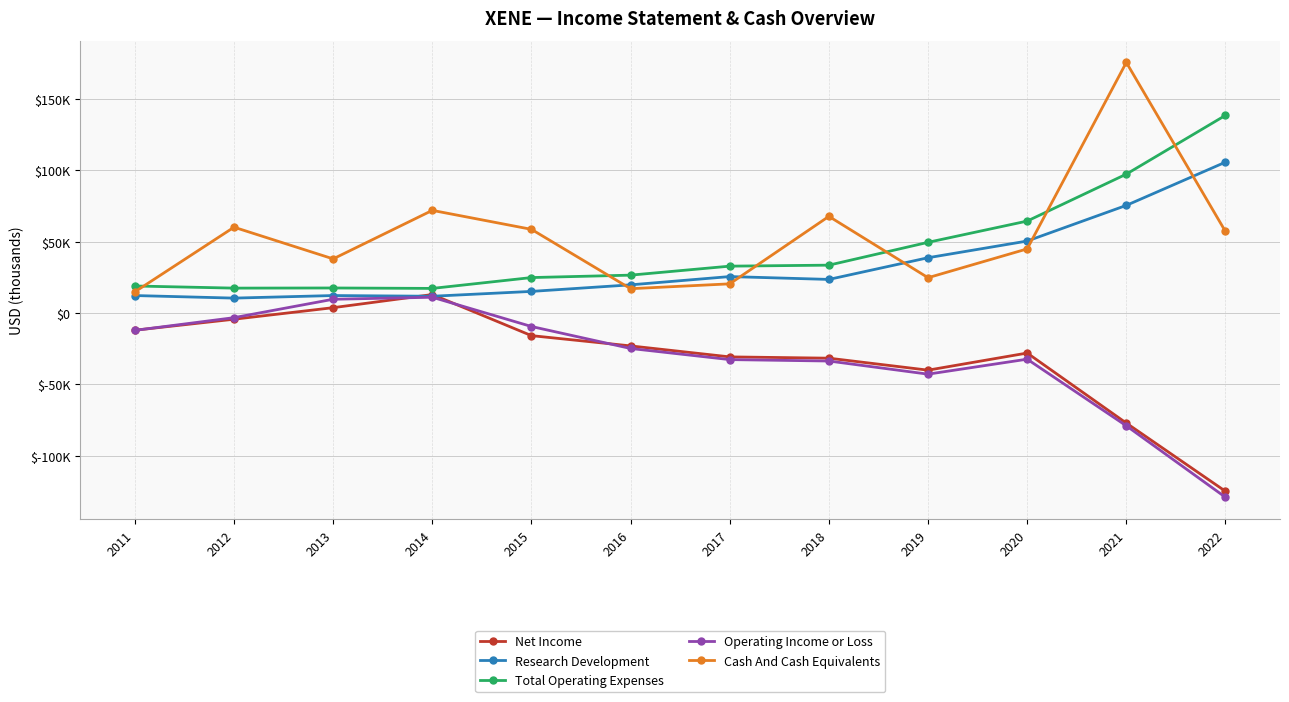

Is this an area chart (filled region under the line)?

No